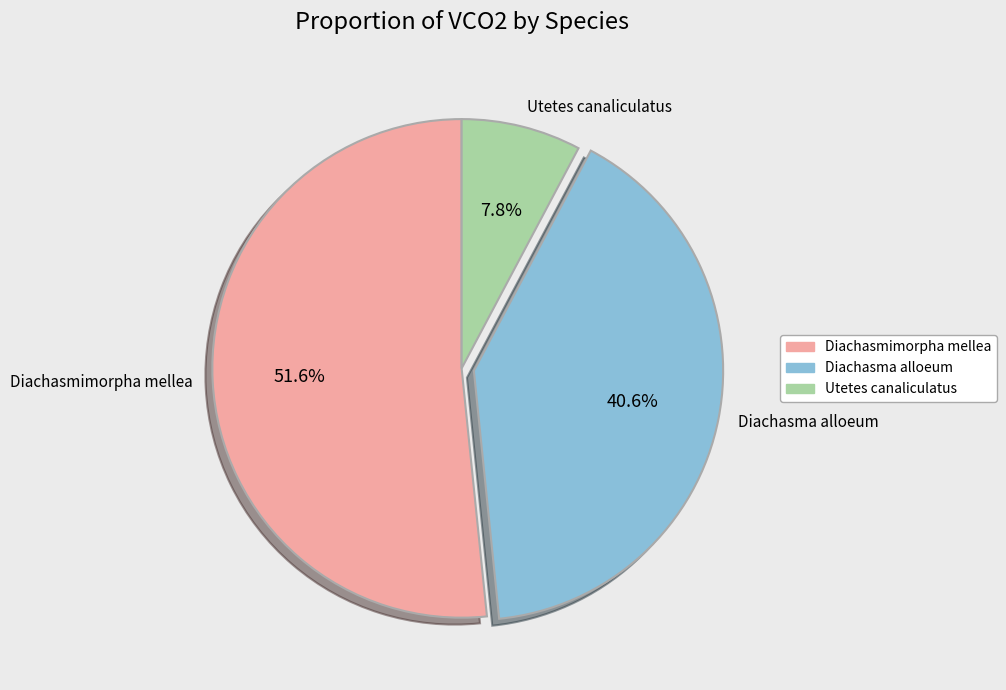

Does Diachasma alloeum represent more than half of the total?

No